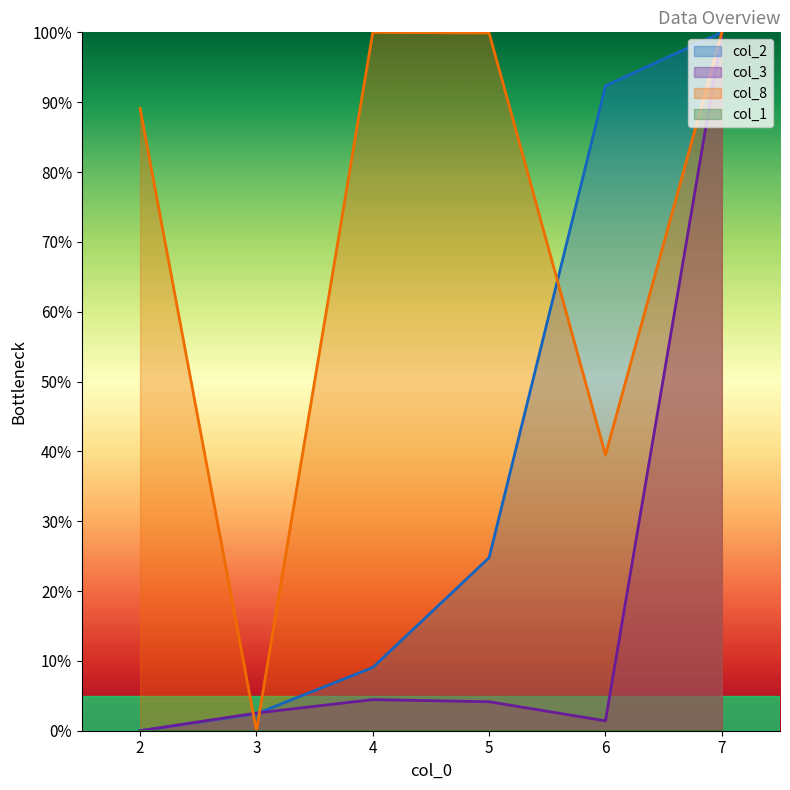

Which series has the largest range (max minus min)?

col_2